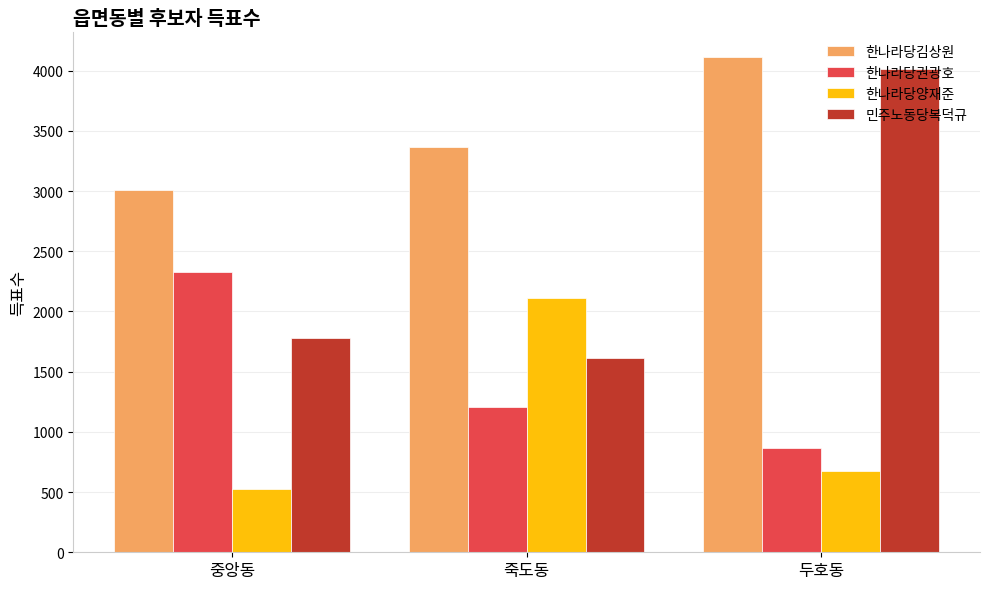

What is the label of the 2nd bar from the right?

죽도동